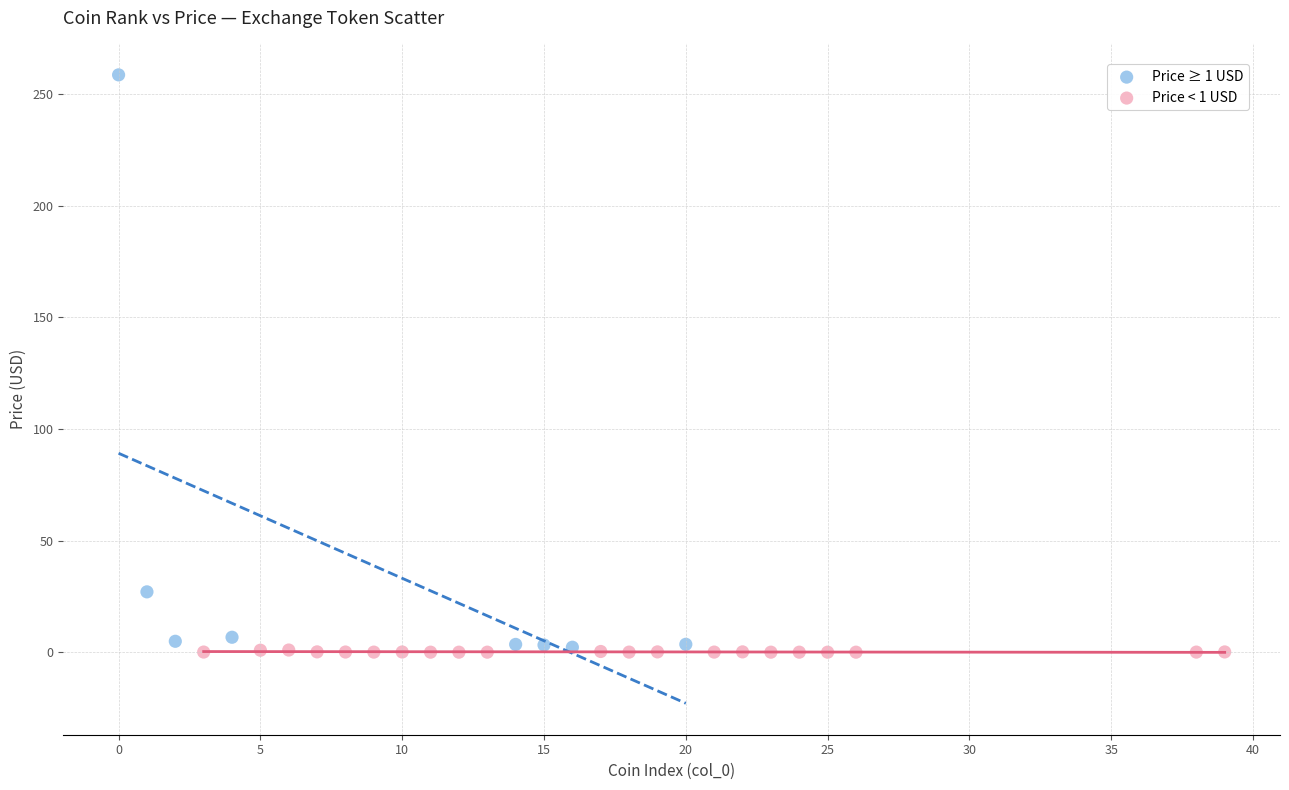

What are all the series names shown in the legend?

Price ≥ 1 USD, Price < 1 USD